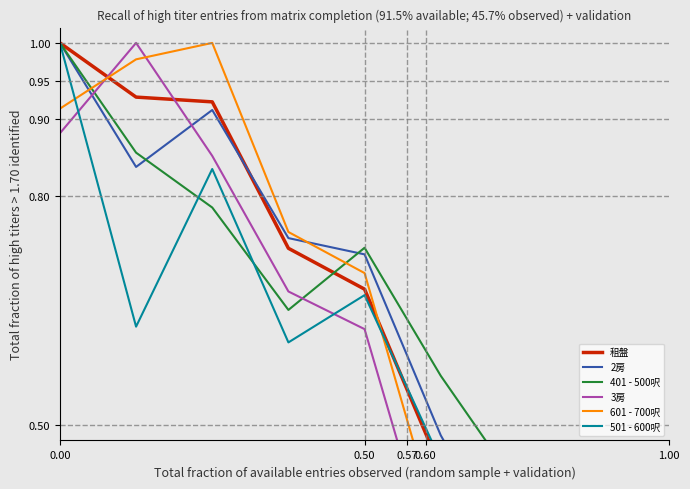

What is the difference between the maximum and minimum values in the 2房 series?

1.0